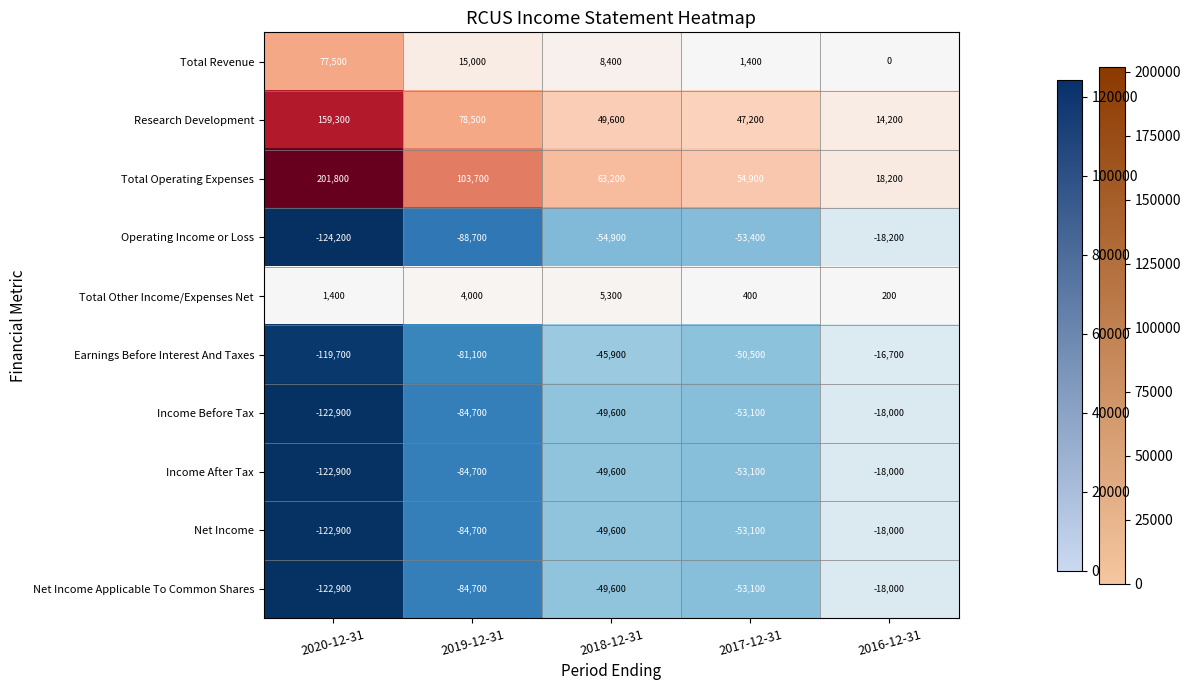

List the labels in order of Income Before Tax value, smallest first.

2020-12-31, 2019-12-31, 2017-12-31, 2018-12-31, 2016-12-31